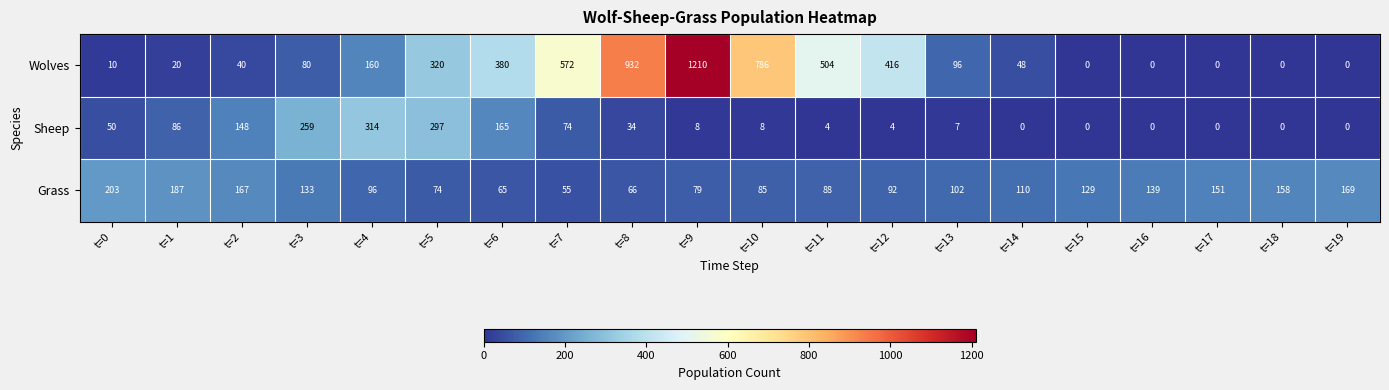

Which series has the widest spread of values?

Wolves